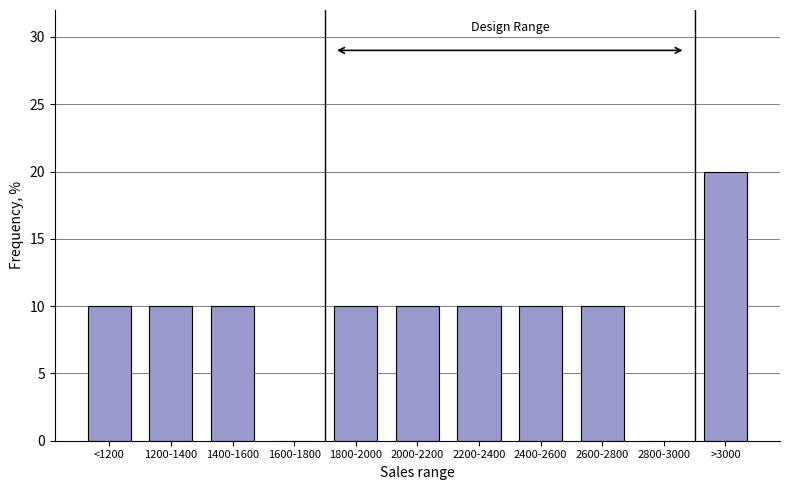

Reading left to right, extract all data points from this chart.

<1200=10	1200-1400=10	1400-1600=10	1600-1800=0	1800-2000=10	2000-2200=10	2200-2400=10	2400-2600=10	2600-2800=10	2800-3000=0	>3000=20